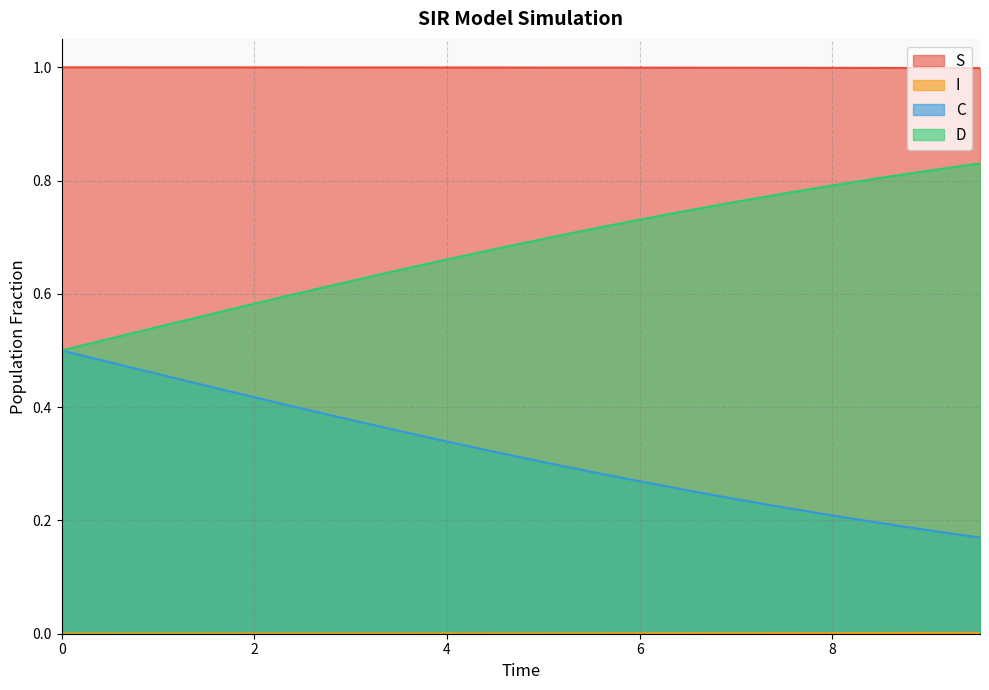

True or false: I has more than 0 points higher than both neighbors.

False